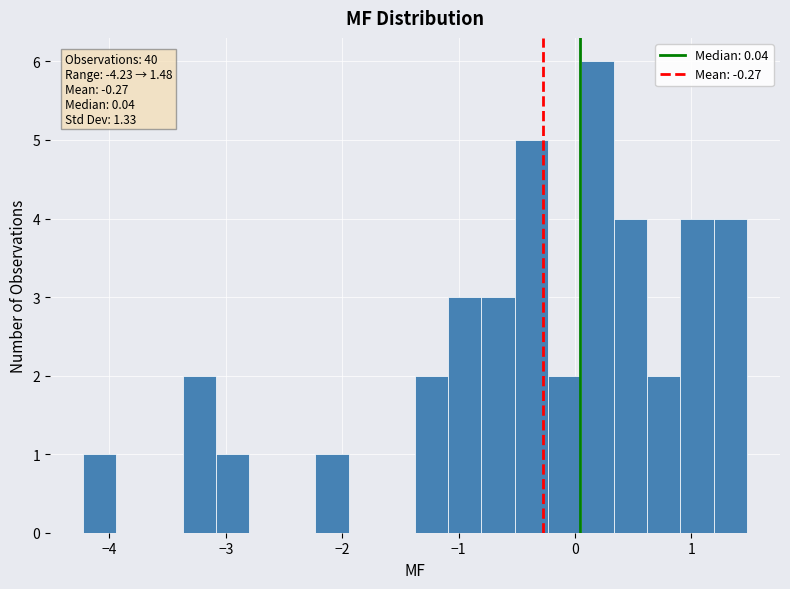

Read against the x-axis, roughly where is the centre of the tallest bar?

0.2